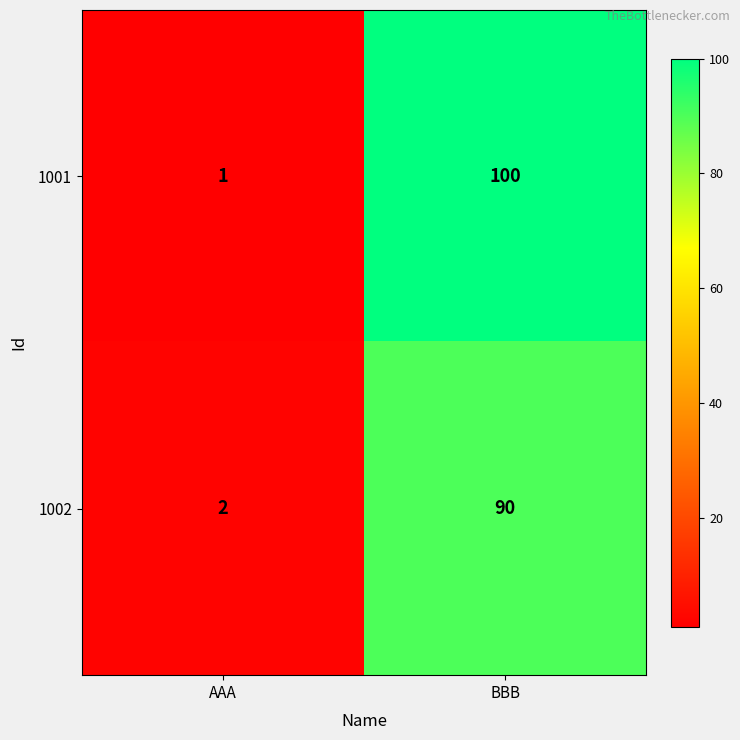

What is the total value across all series at AAA?

3